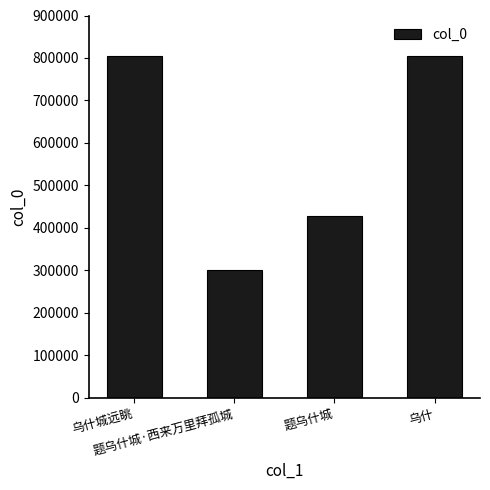

What is the change in value from 题乌什城 to 乌什?

+375860